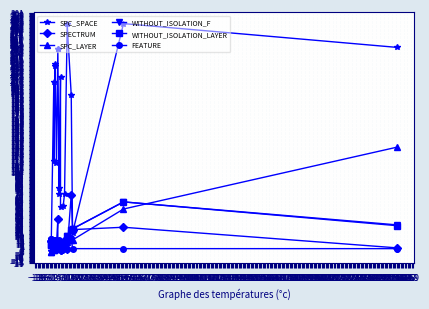

What is the label of the 18th point from the right?

1